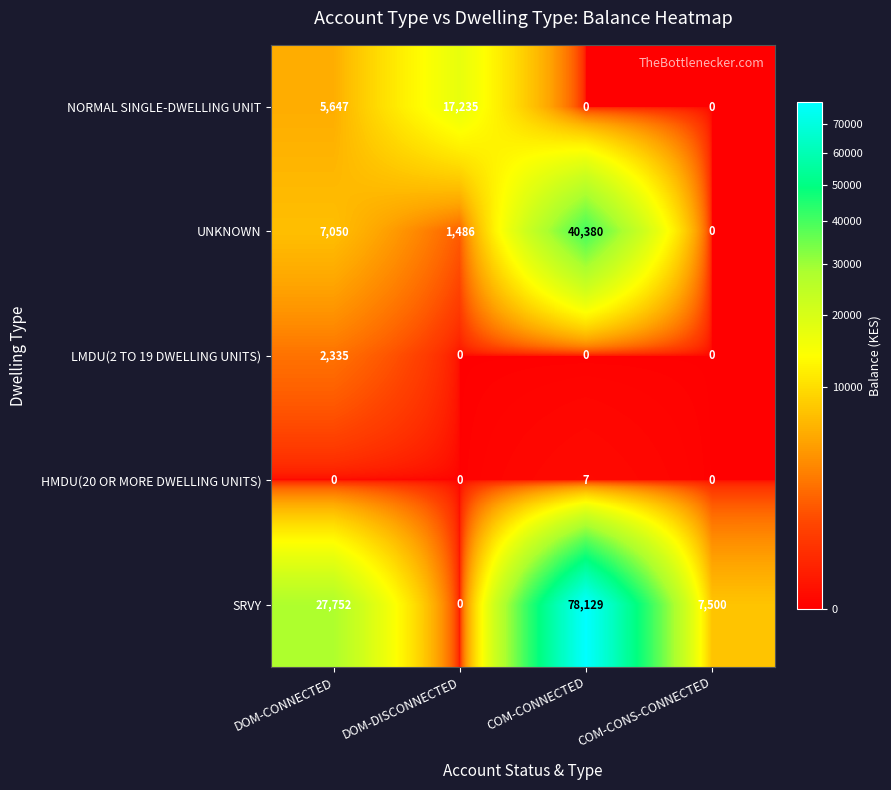

Is the value of UNKNOWN at COM-CONS-CONNECTED greater than the value of LMDU(2 TO 19 DWELLING UNITS) at DOM-CONNECTED?

No